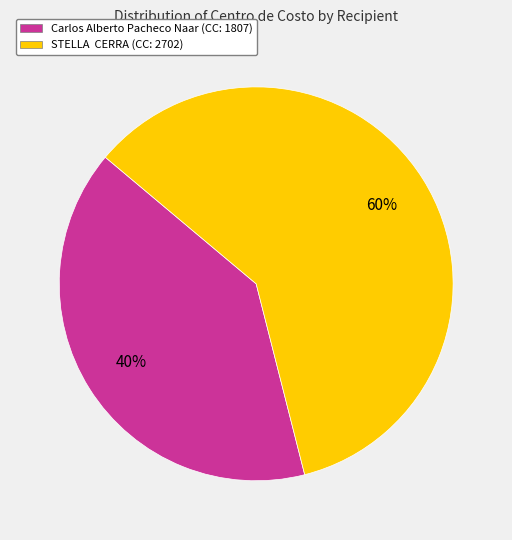

Between Carlos Alberto Pacheco Naar (CC: 1807) and STELLA CERRA (CC: 2702), which is larger?

STELLA CERRA (CC: 2702)